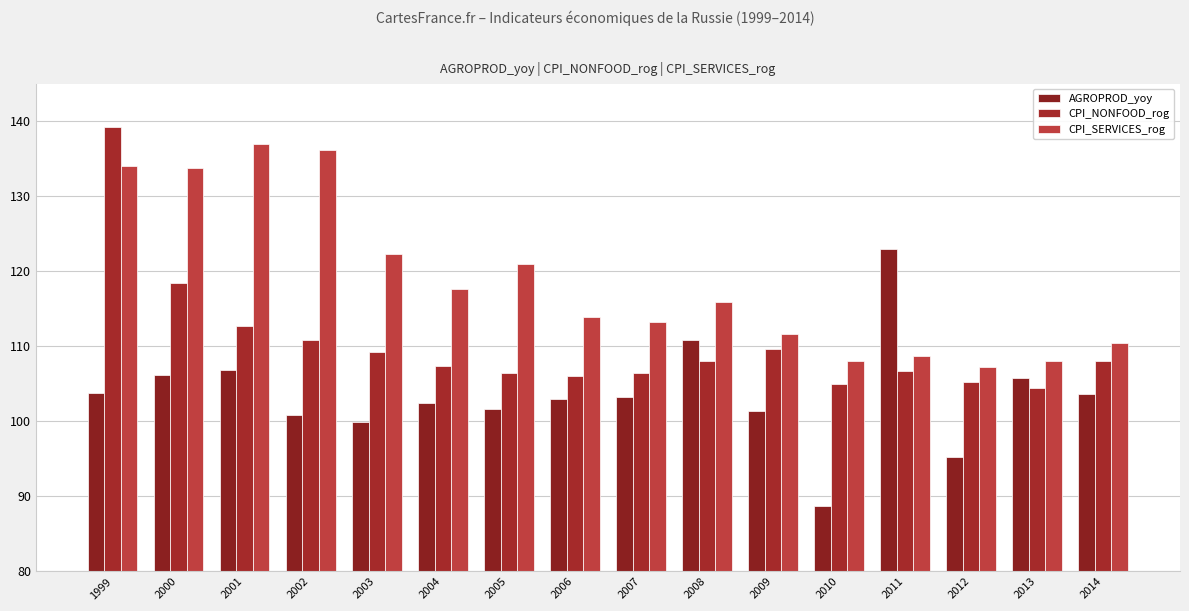

Reading left to right, list all the values displayed in this chart.

AGROPROD_yoy: 103.8	106.2	106.9	100.9	99.9	102.4	101.6	103.0	103.3	110.8	101.4	88.7	123.0	95.2	105.8	103.7
CPI_NONFOOD_rog: 139.2	118.5	112.7	110.9	109.2	107.4	106.4	106.0	106.5	108.0	109.7	105.0	106.7	105.2	104.5	108.1
CPI_SERVICES_rog: 134.0	133.7	136.9	136.2	122.3	117.7	121.0	113.9	113.3	115.9	111.6	108.1	108.7	107.3	108.0	110.5